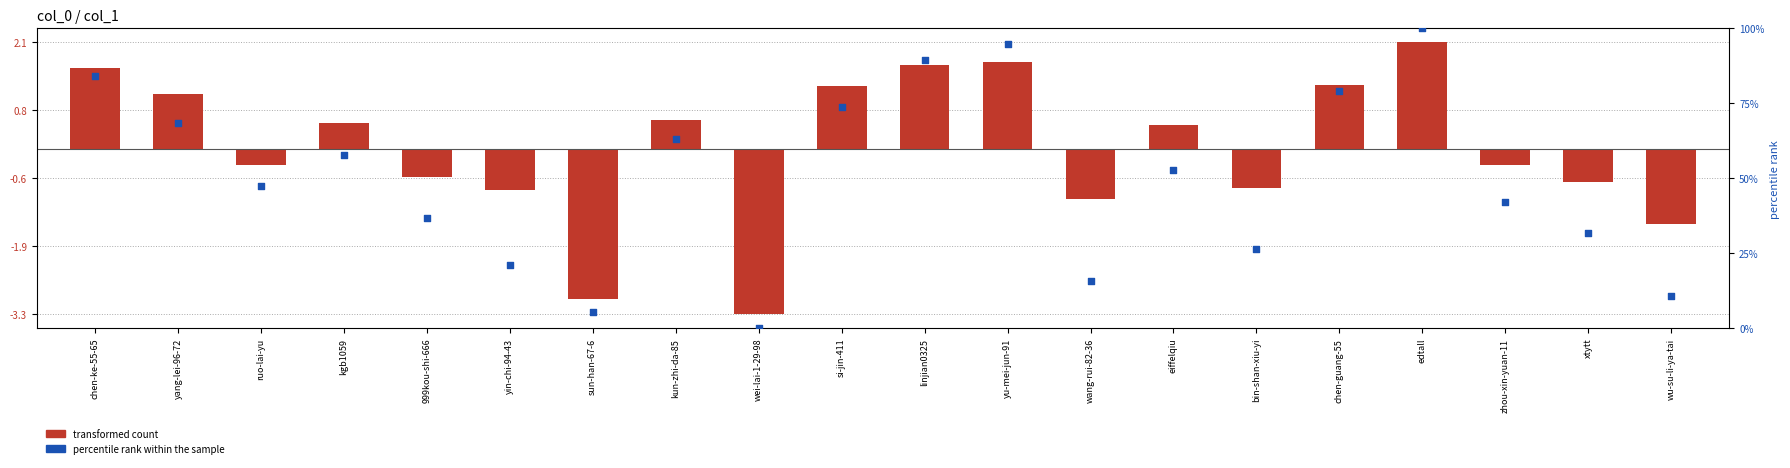

At which category is the sum across all series the highest?

edtall